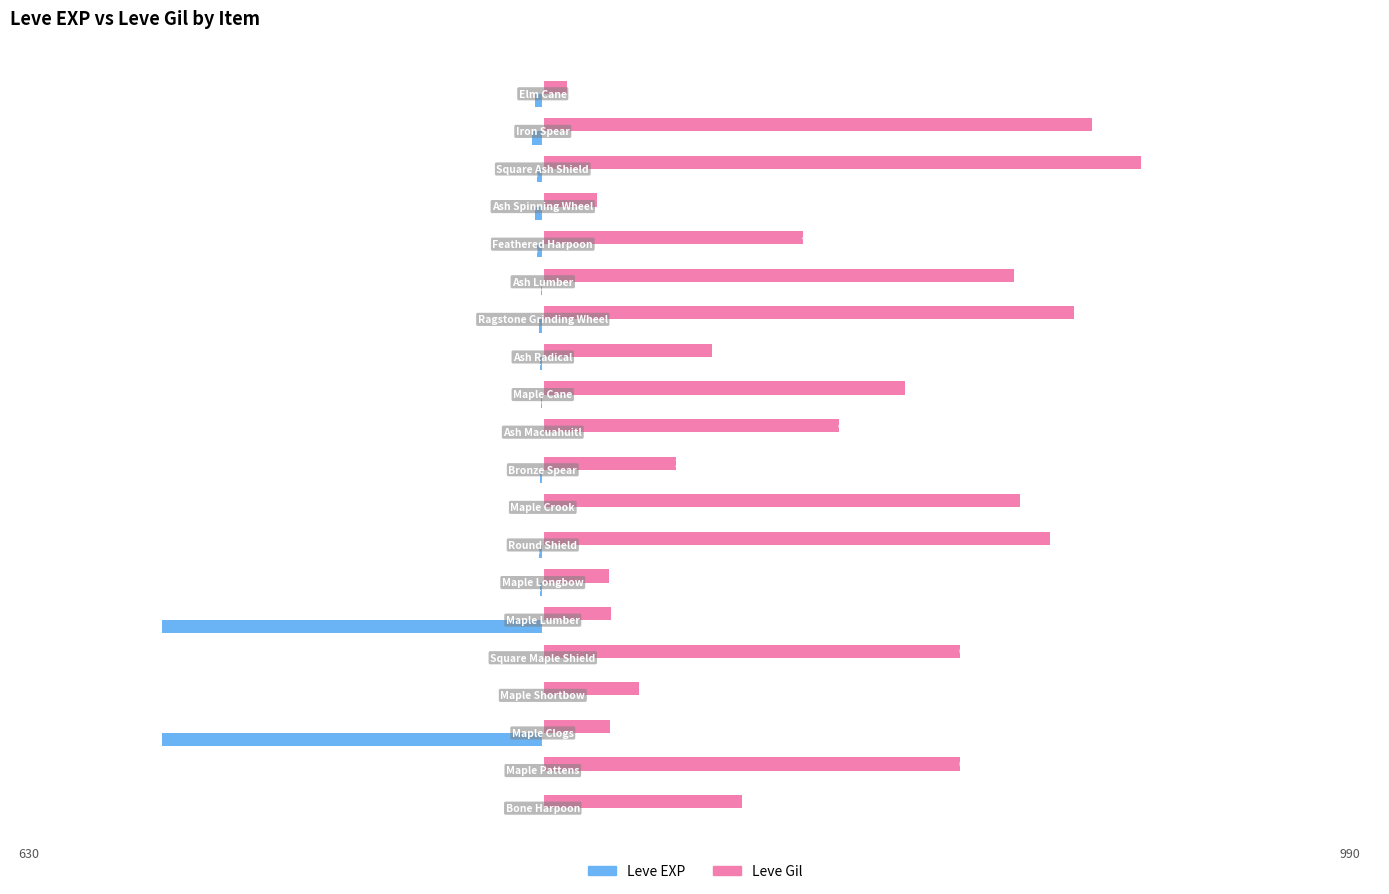

Which series has the largest total across all categories?

Leve Gil